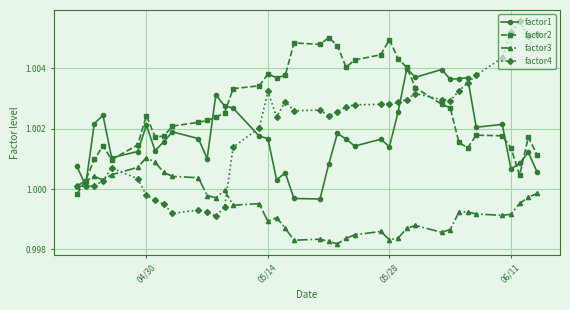

What are all the series names shown in the legend?

factor1, factor2, factor3, factor4